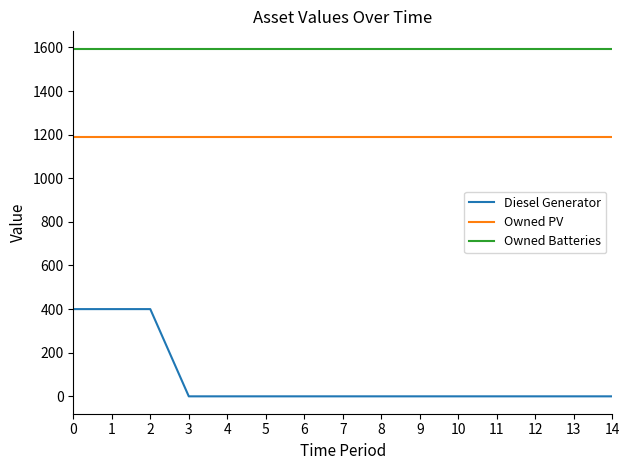

What is the total value across all series at 12?

2783